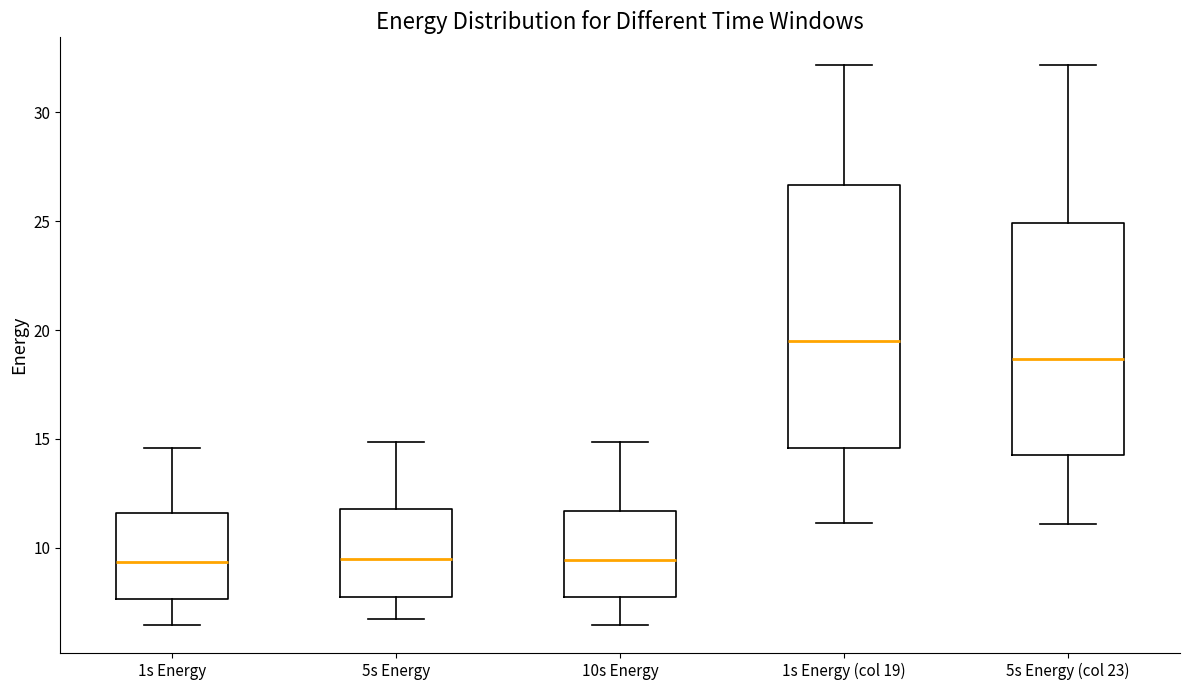

Reading left to right, read every box against the y-axis: the position of its median line, the range the box covers, and the ends of its whiskers. The values are not printed on the chart, so give them approximately, as read against the axis.

1s Energy: median 9.5, box 7.5 to 11.5, whiskers 6.5 to 14.5
5s Energy: median 9.5, box 8.0 to 12.0, whiskers 6.5 to 15.0
10s Energy: median 9.5, box 7.5 to 11.5, whiskers 6.5 to 15.0
1s Energy (col 19): median 19.5, box 14.5 to 26.5, whiskers 11.0 to 32.0
5s Energy (col 23): median 18.5, box 14.5 to 25.0, whiskers 11.0 to 32.0